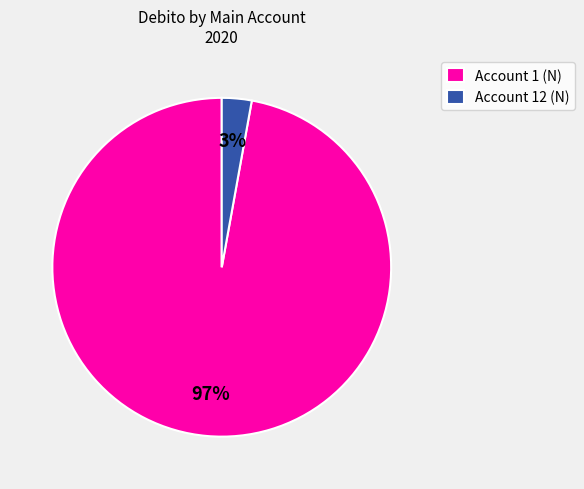

Count the number of slices in the pie.

2